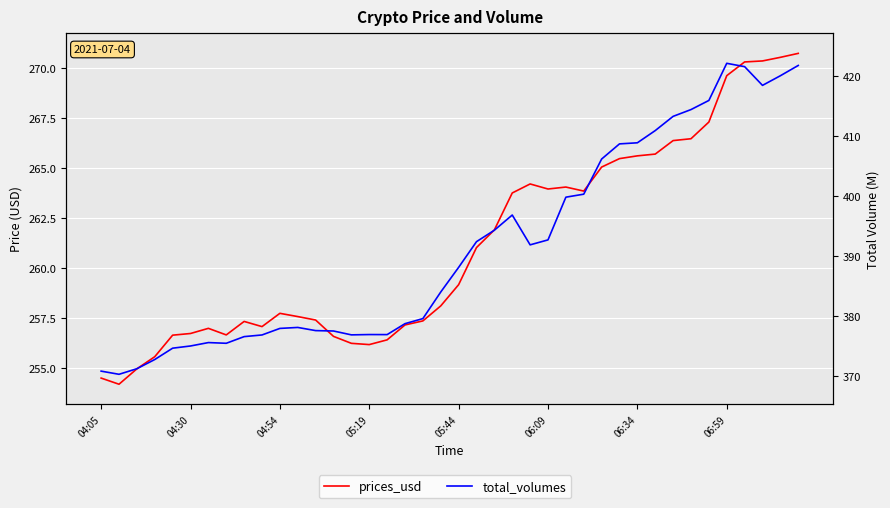

The prices_usd series shows 265.6 at 06:34. True or false?

True